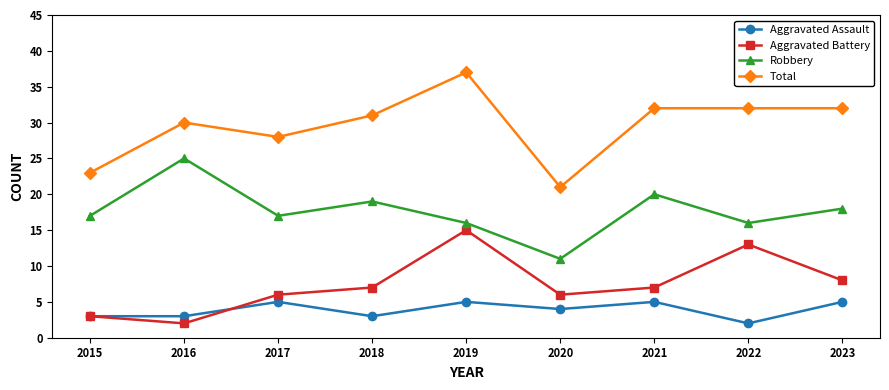

Rank the series at 2023 from lowest to highest value.

Aggravated Assault, Aggravated Battery, Robbery, Total